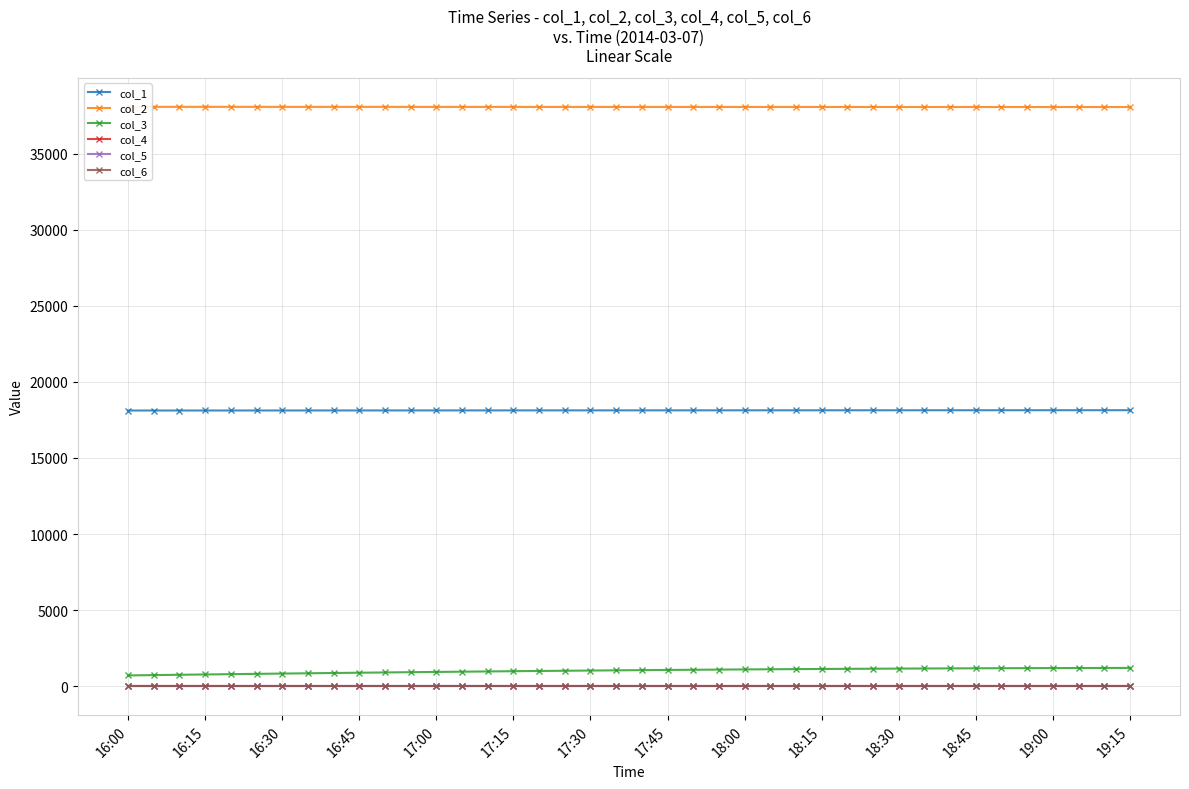

True or false: col_4 has a value of 0.0 at 19:00.

True